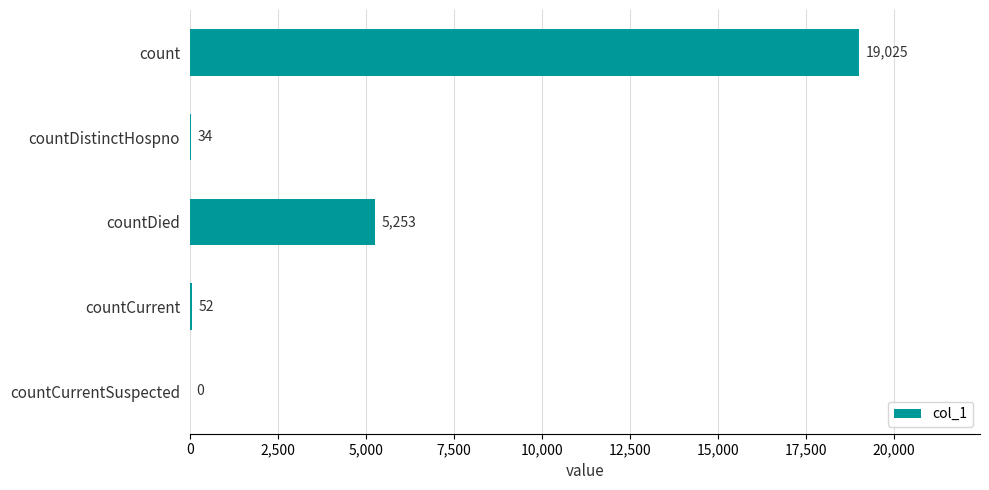

Approximately how many times larger is the value at countDied compared to count?

0.3